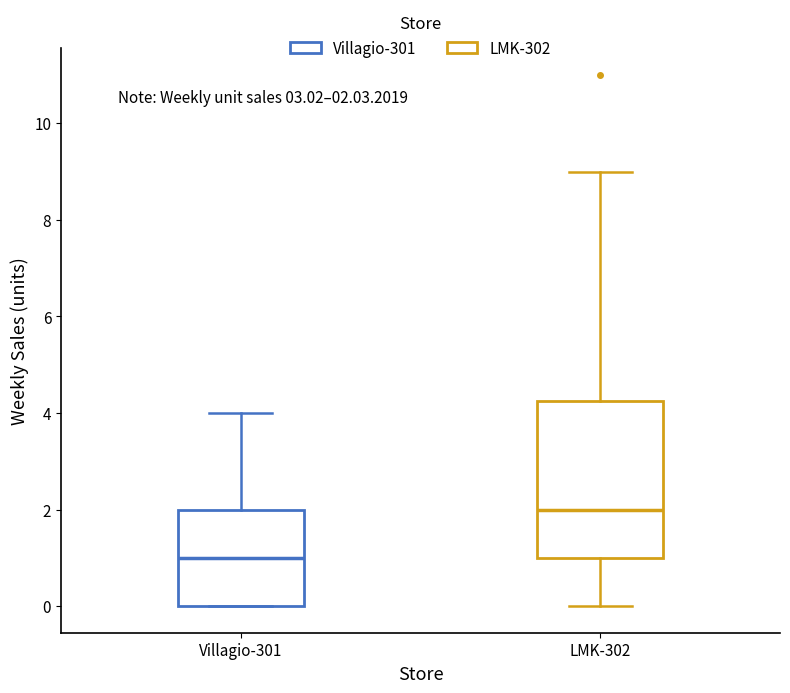

Which box is the tallest, from its lower edge to its upper edge?

LMK-302